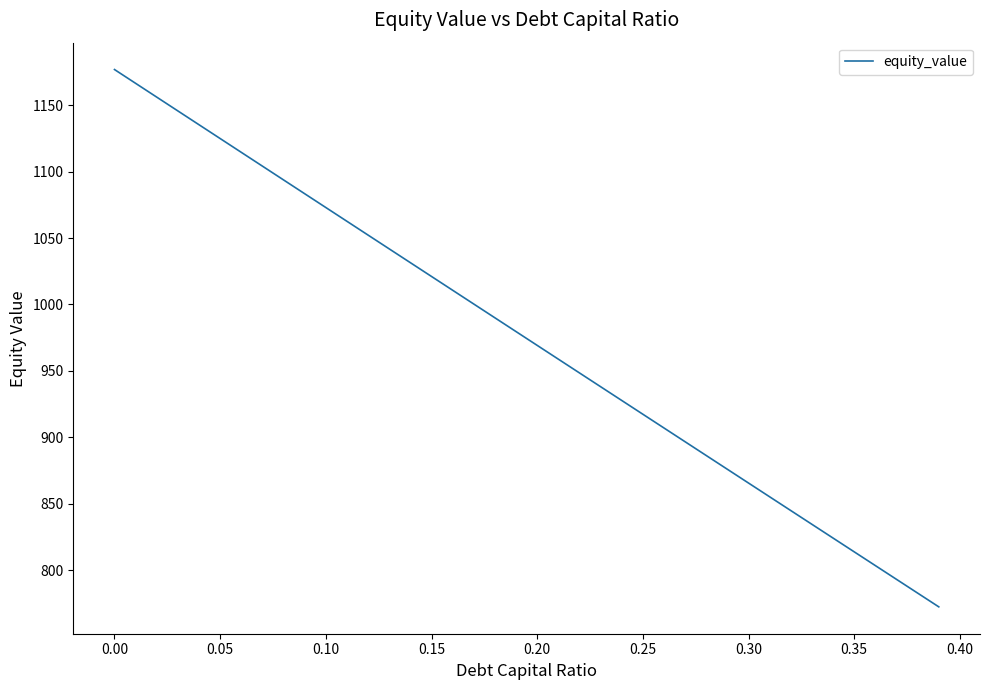

What is the difference between the second highest and minimum values?

394.2